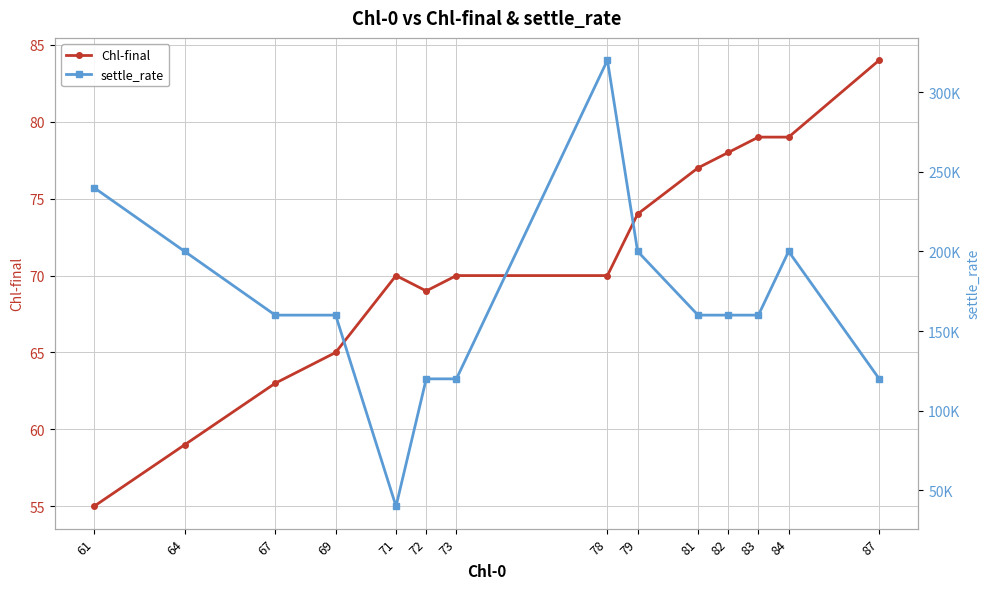

At which category is the sum across all series the highest?

78